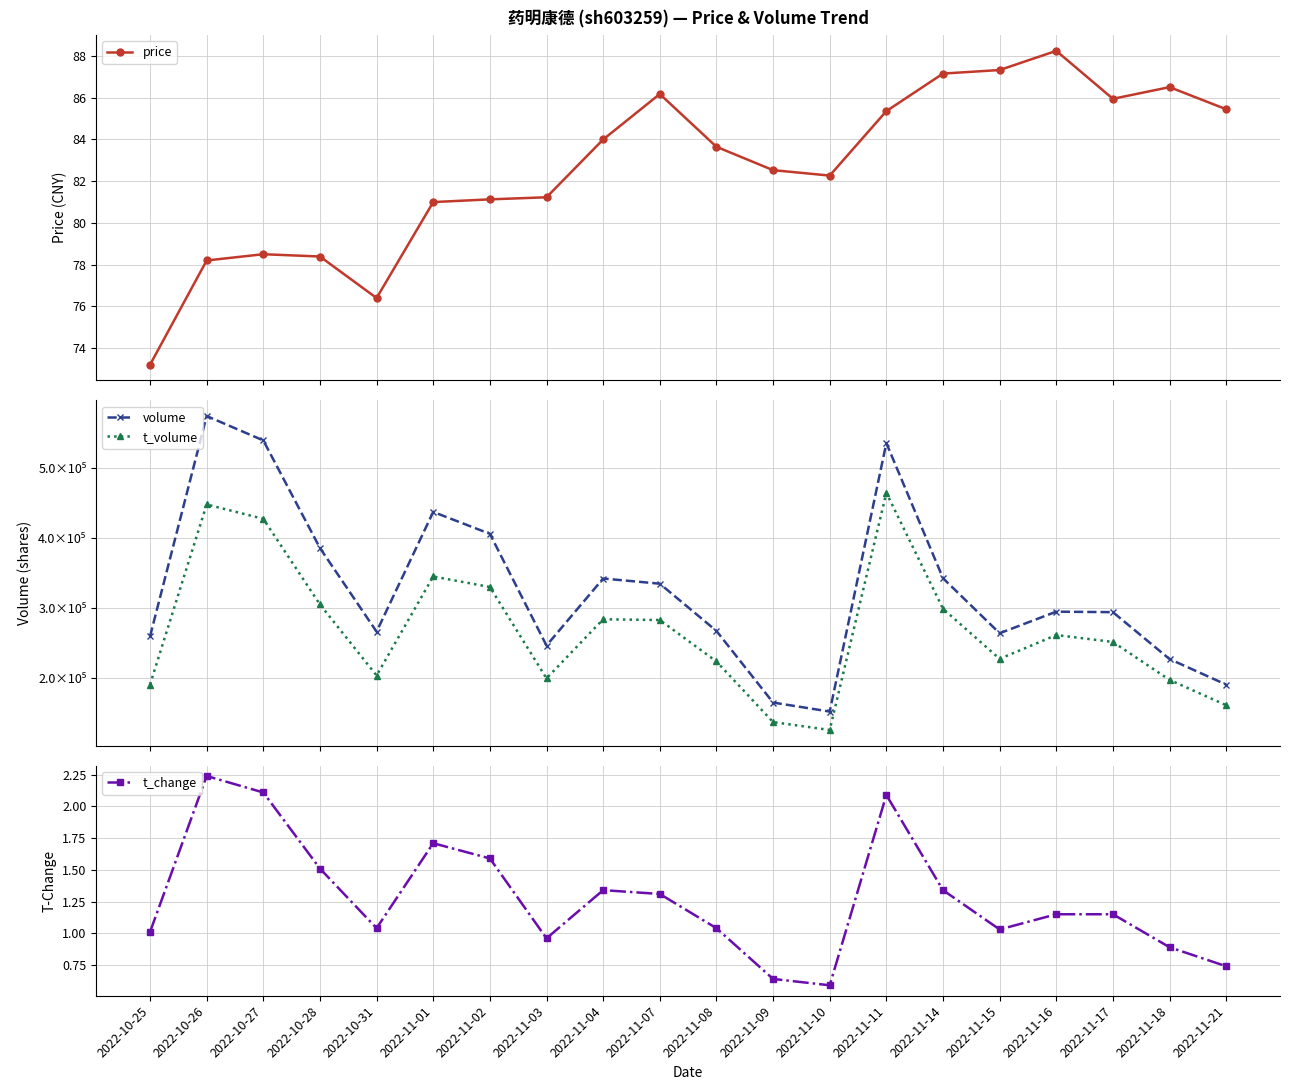

The value of t_change at 2022-11-01 is 1.7. True or false?

True